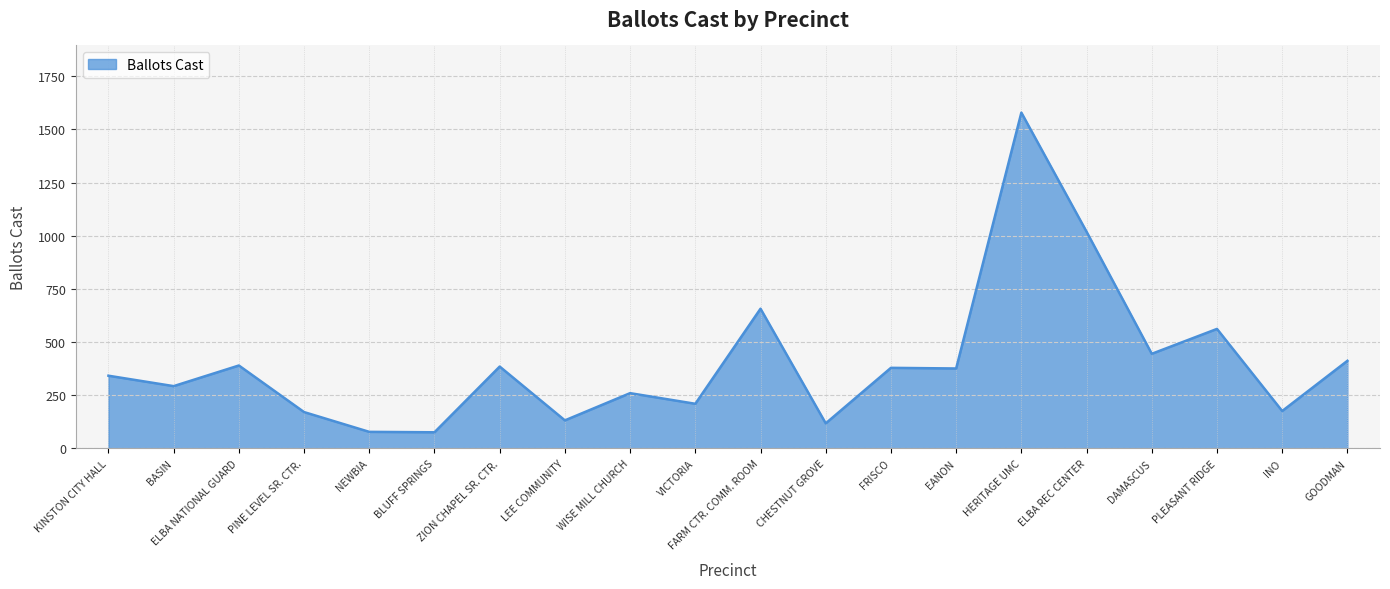

Which has a higher value, HERITAGE UMC or WISE MILL CHURCH?

HERITAGE UMC